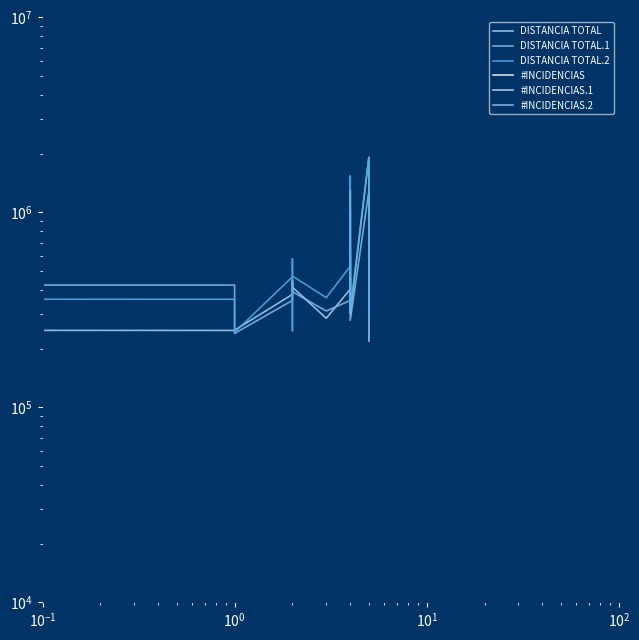

True or false: DISTANCIA TOTAL and #INCIDENCIAS cross at least once.

False